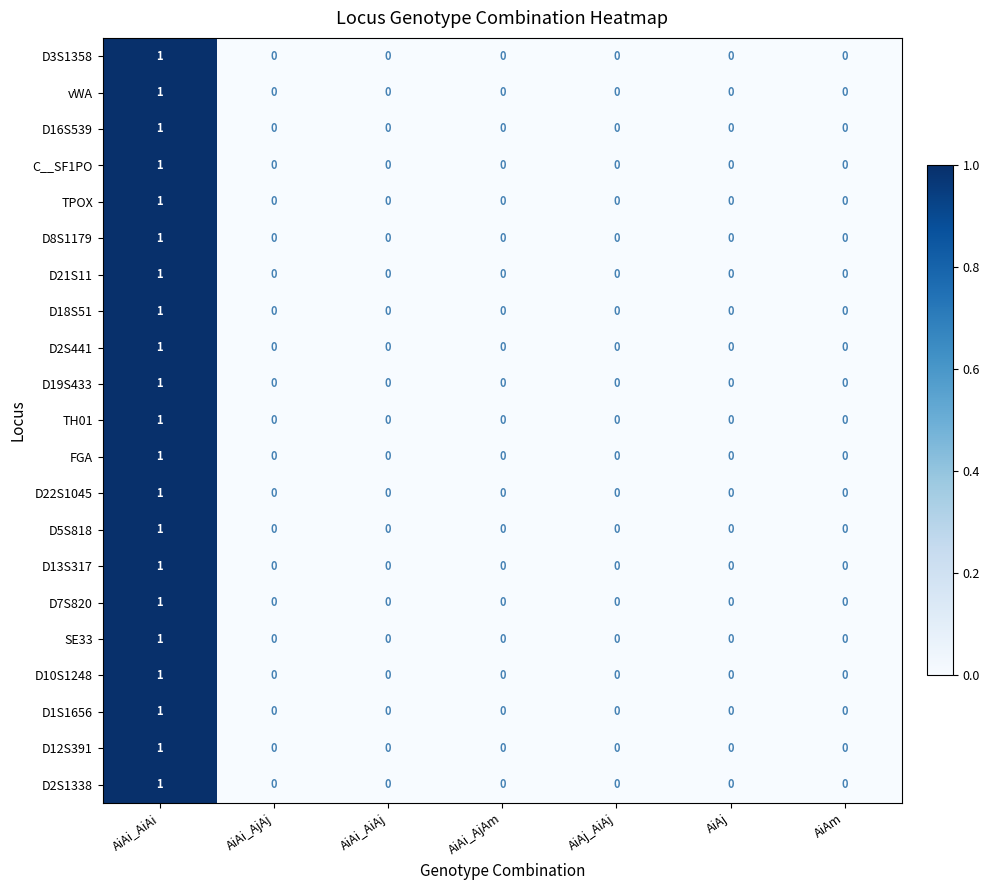

The value of D18S51 at AiAi_AiAi is 1. True or false?

True